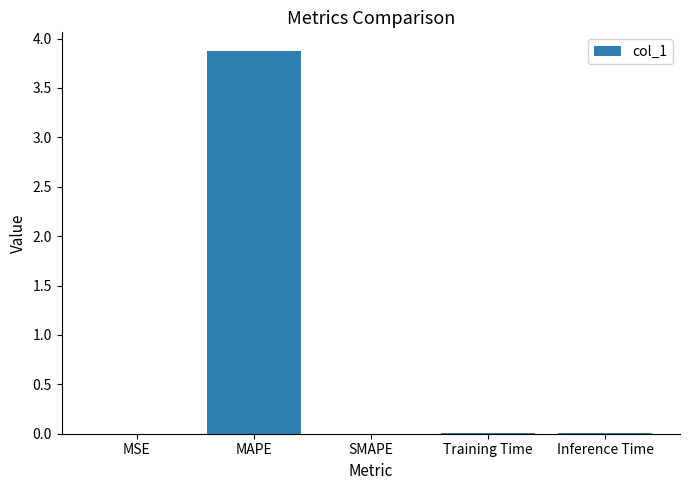

Is it true that the value at MSE is 0.0?

True